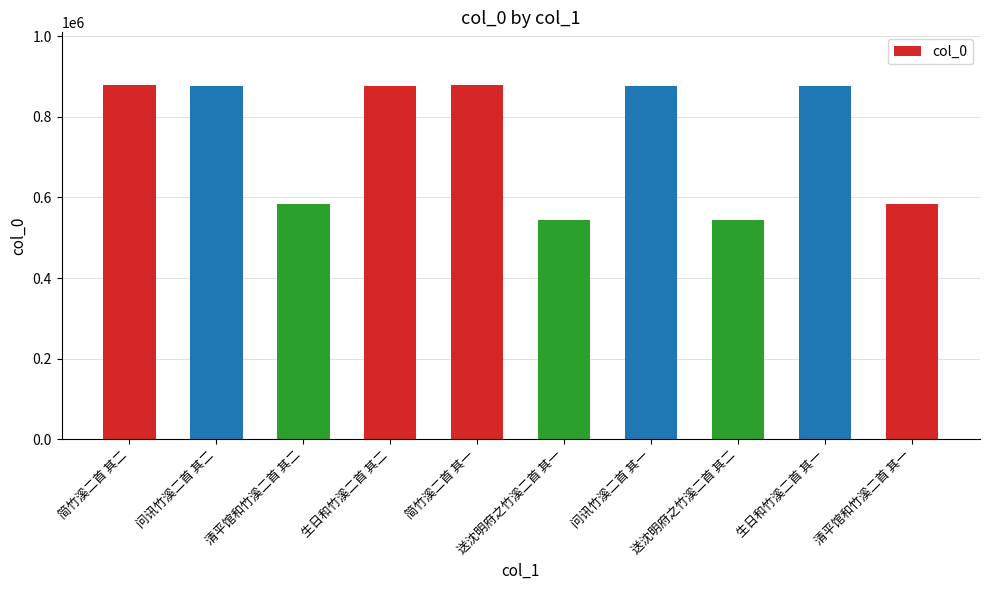

What is the label of the 1st bar from the left?

简竹溪二首 其二